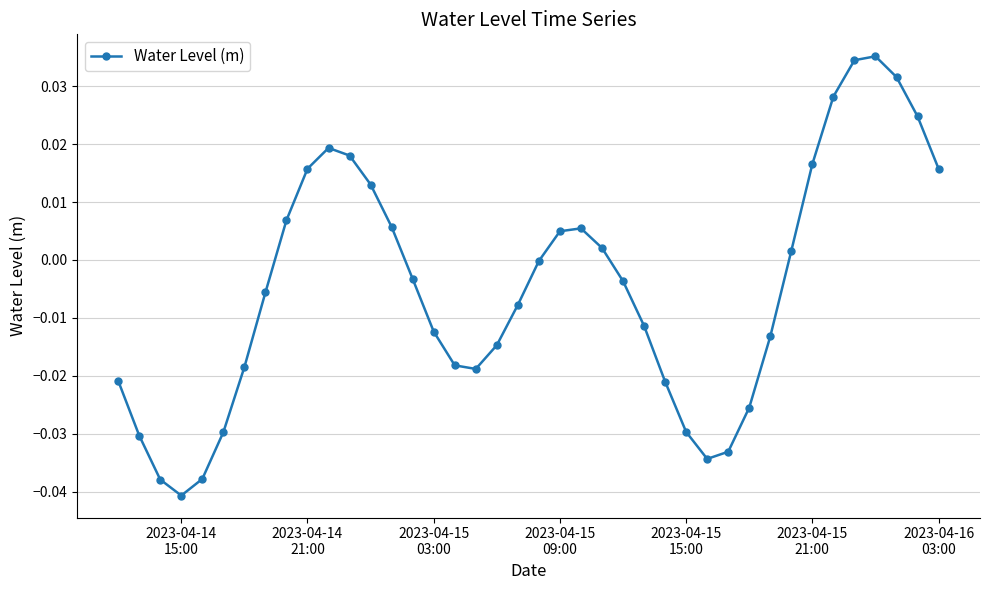

Count the number of data series in this chart.

1